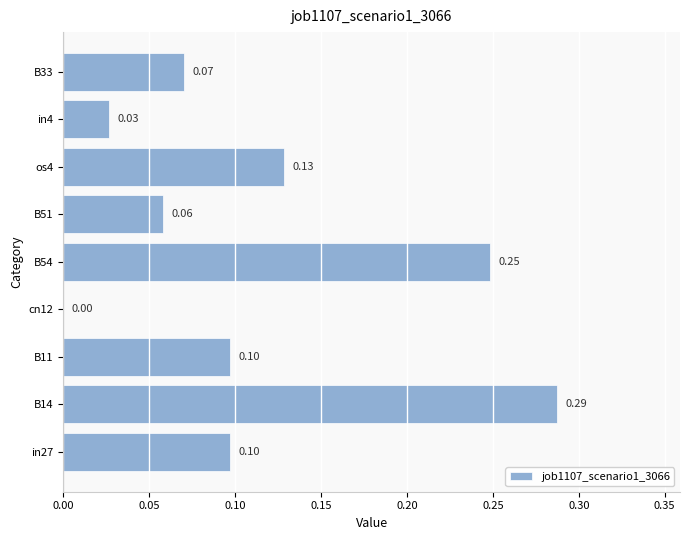

What is the change in value from cn12 to os4?

+0.1